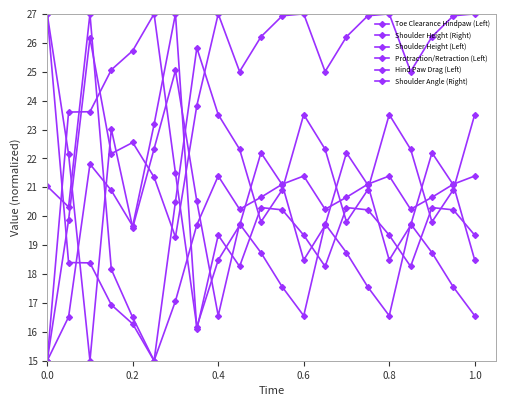

Does the chart have visible grid lines?

No